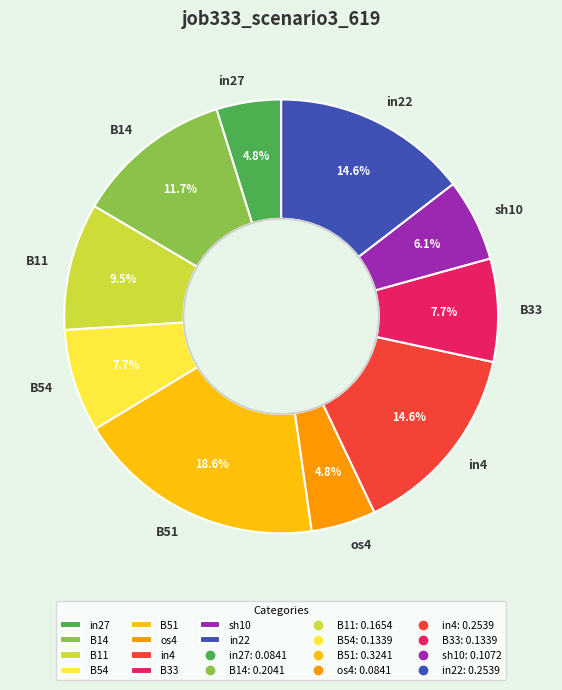

Between B11 and in4, which is larger?

in4